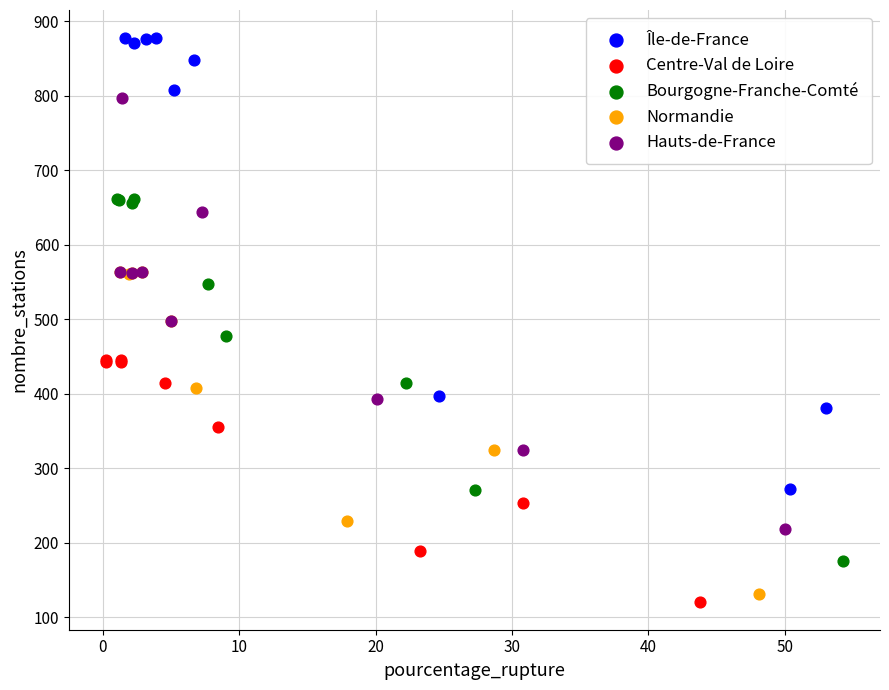

Which series has the largest Y range (max minus min)?

Île-de-France